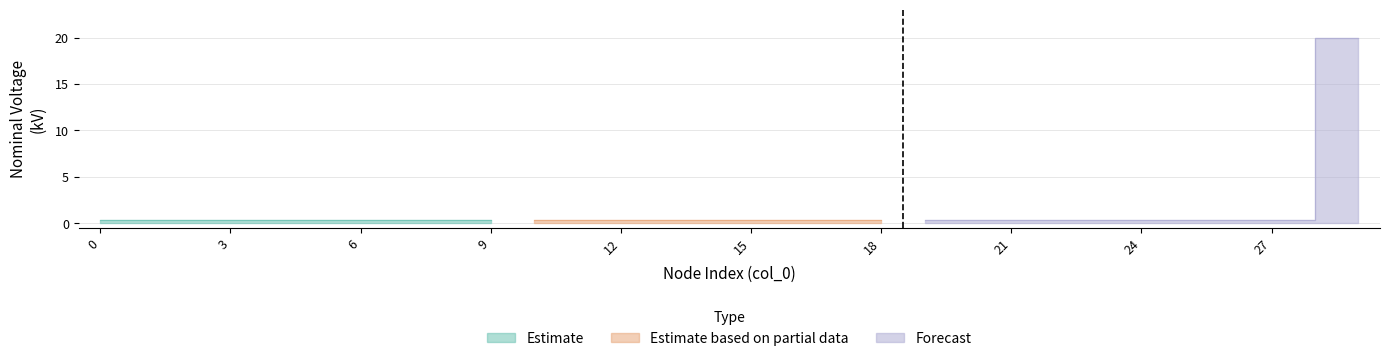

At how many categories does at least one series exceed 8?

1